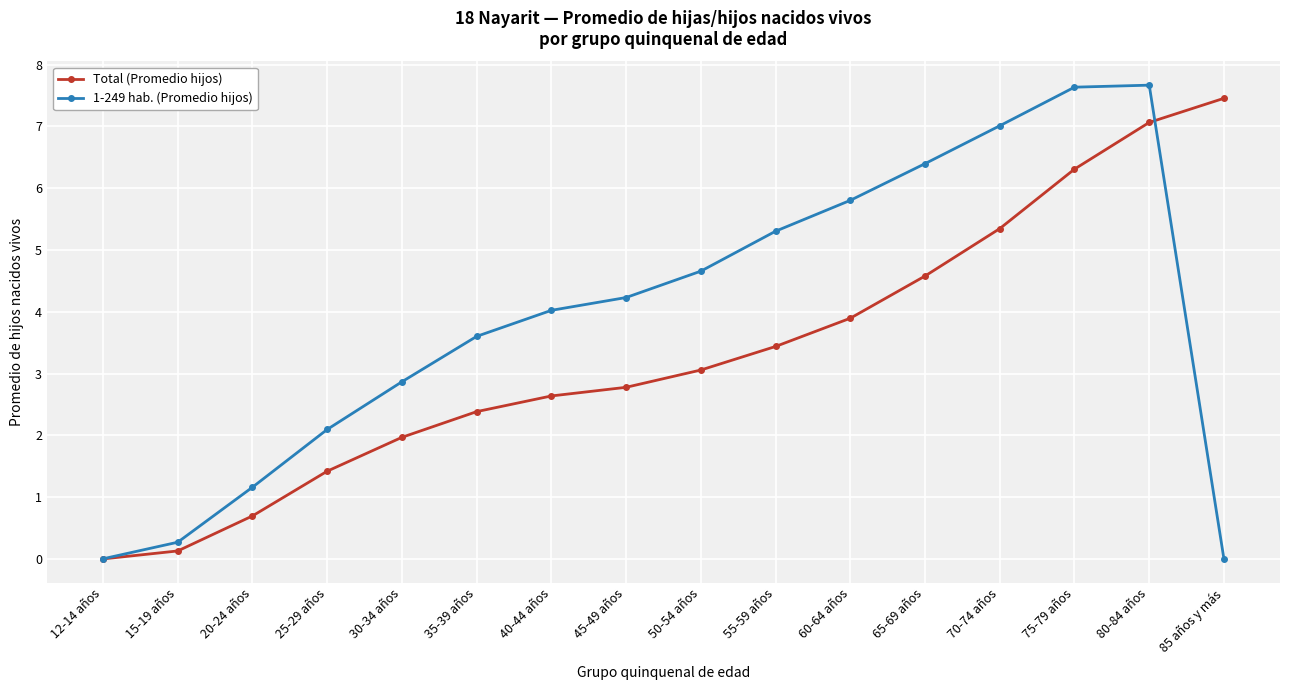

What is the label of the 8th point from the left?

45-49 años